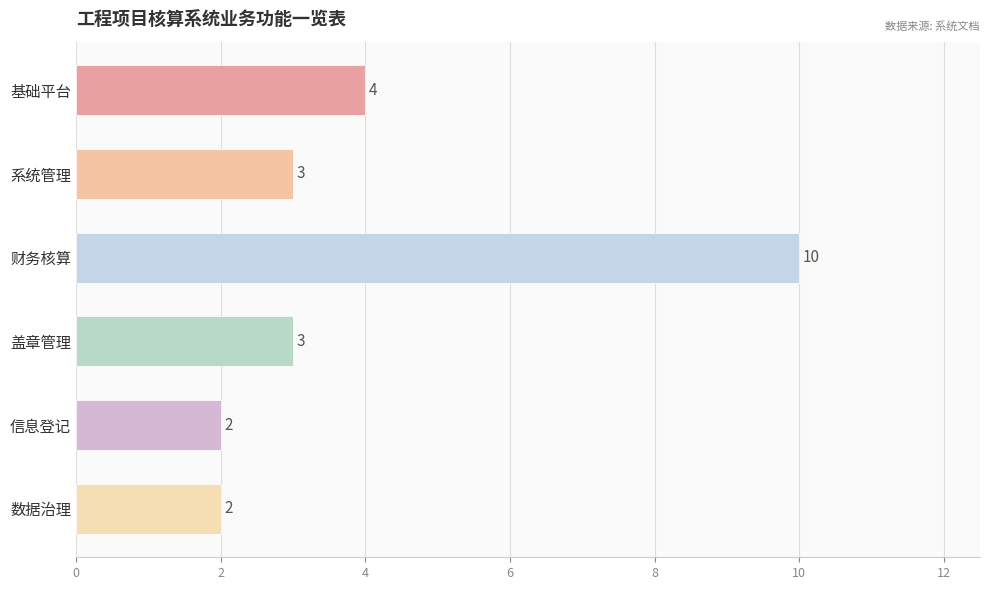

Which has a higher value, 财务核算 or 数据治理?

财务核算